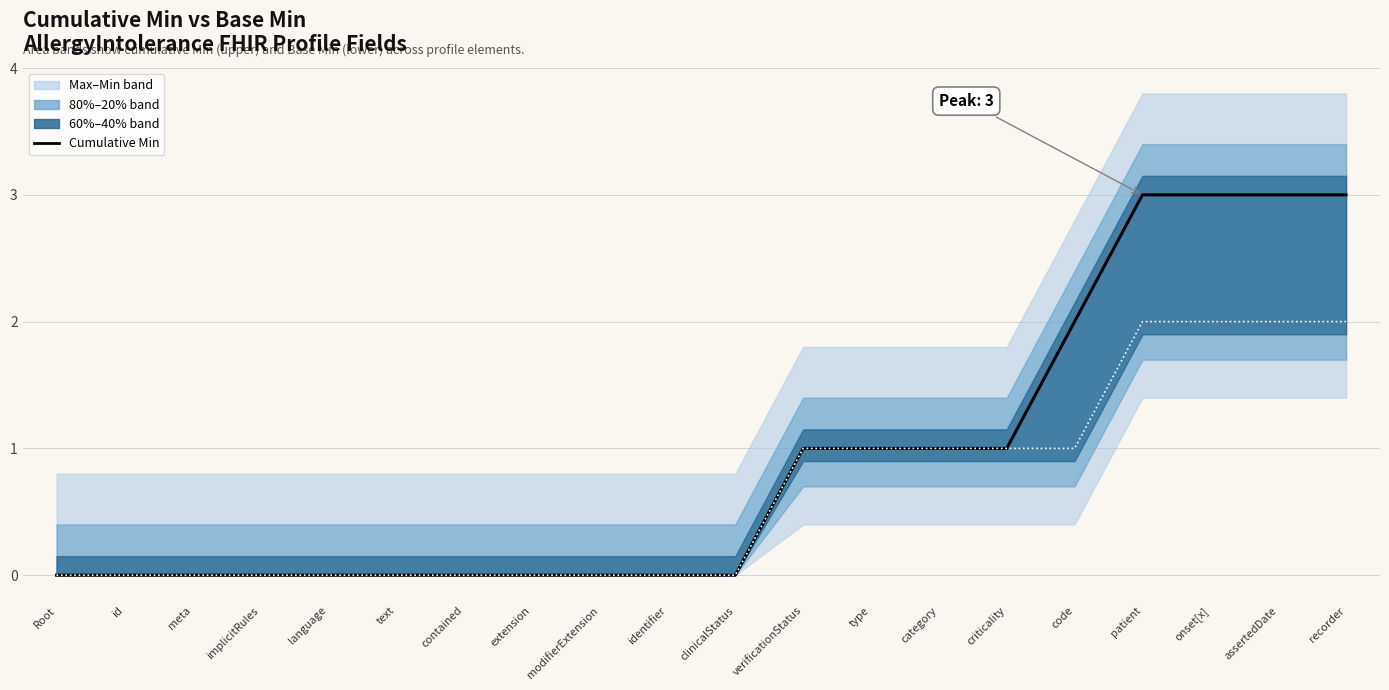

What is the sum of all Cumulative Base Min values?

13